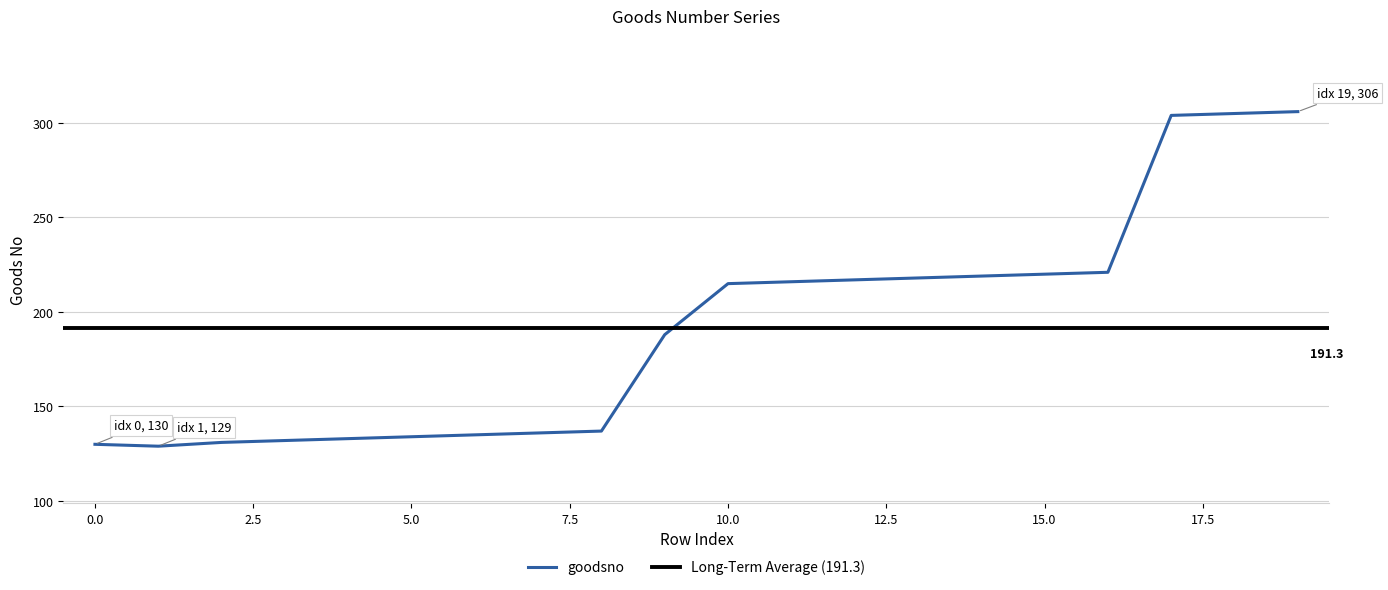

Approximately how many times larger is the value at 15 compared to 4?

1.7